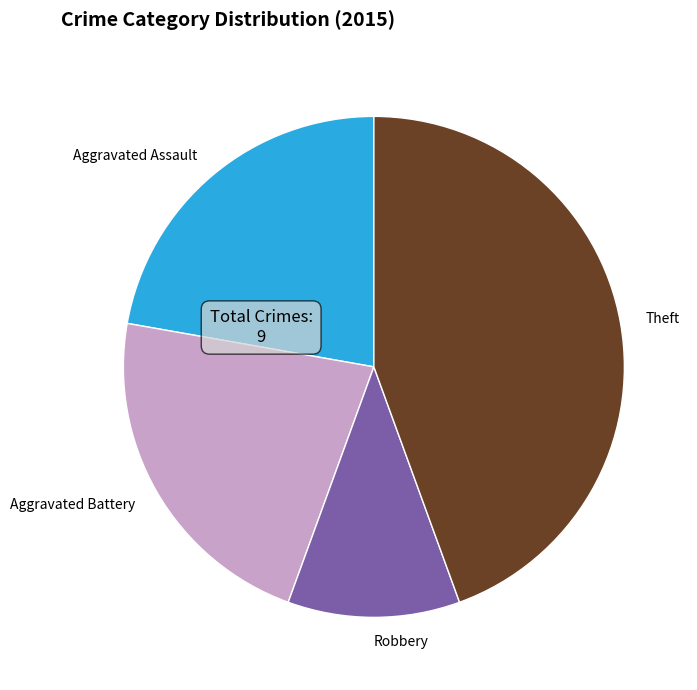

The Theft slice represents 44% of the pie. True or false?

True